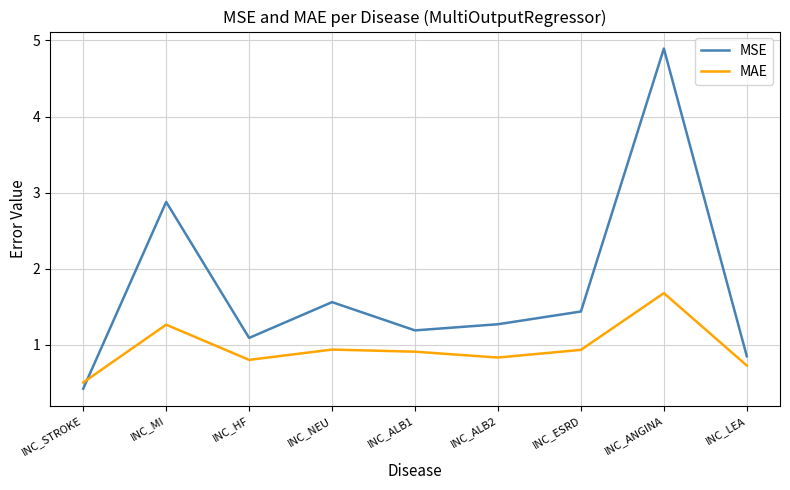

Is this an area chart (filled region under the line)?

No